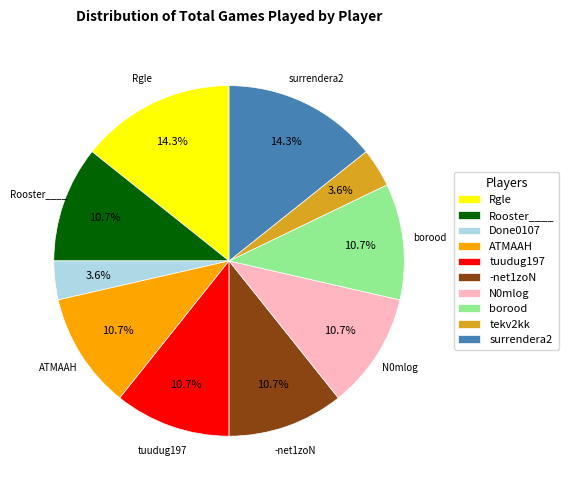

Count the number of slices in the pie.

10